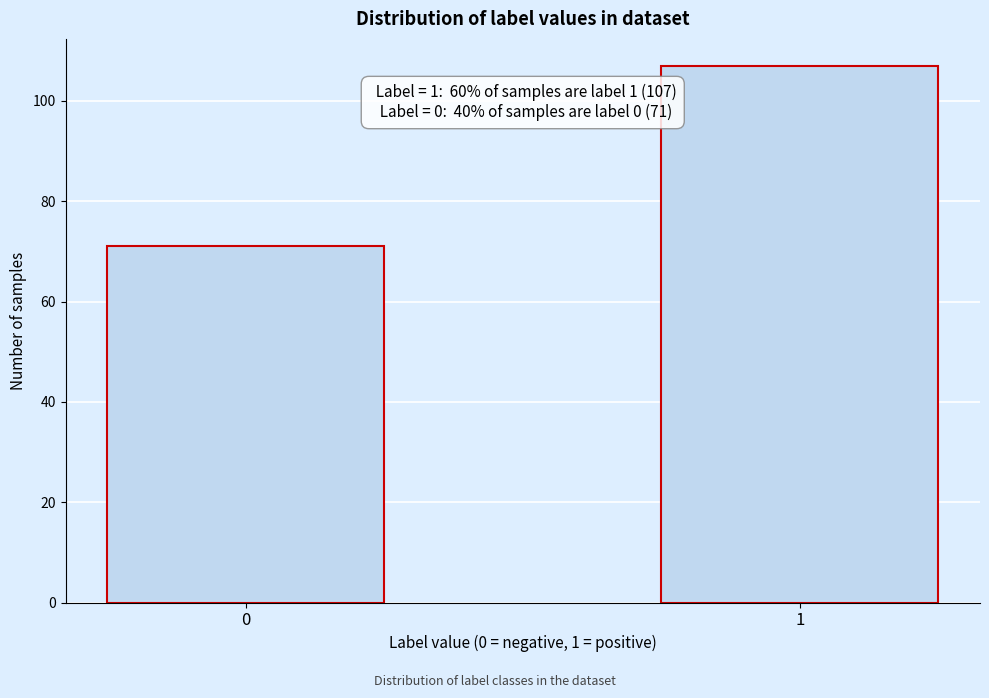

Reading left to right, list all the values displayed in this chart.

71	107